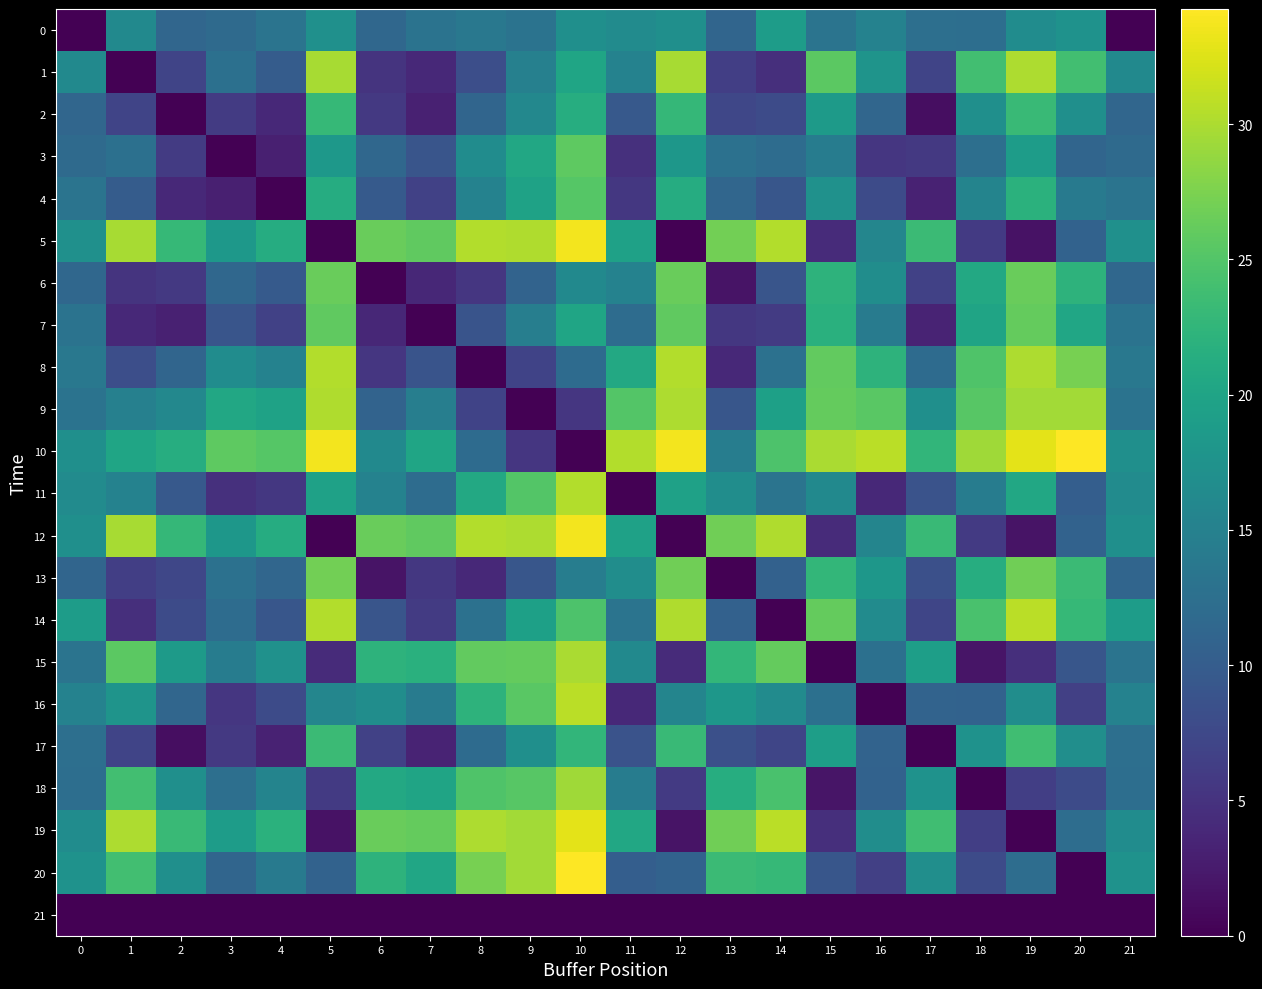

Between 19 and 15, which is larger?

19